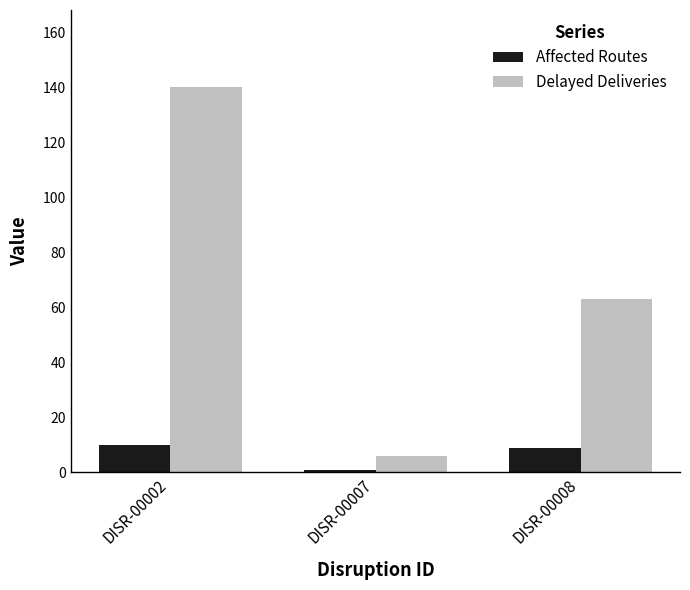

Where is Delayed Deliveries nearest to the value 73?

DISR-00008